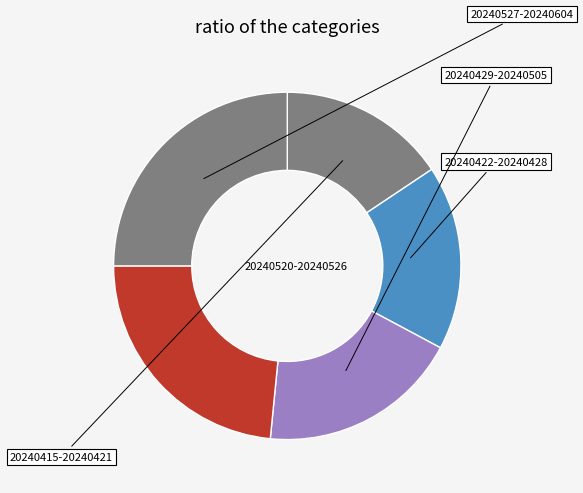

Approximately how many times larger is the value at 20240520-20240526 compared to 20240527-20240604?

0.9